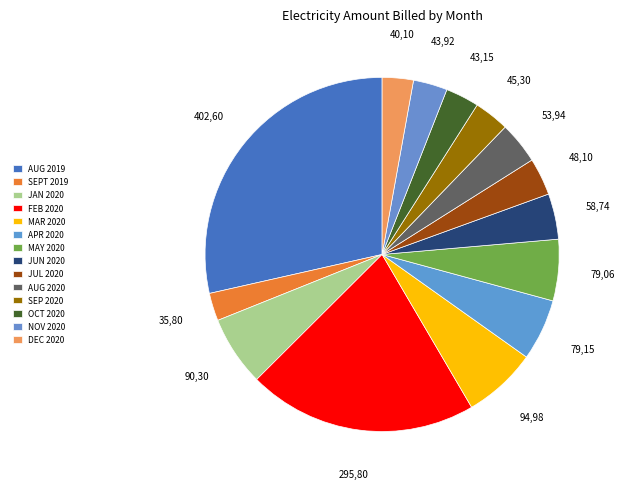

Which has a higher value, FEB 2020 or JAN 2020?

FEB 2020